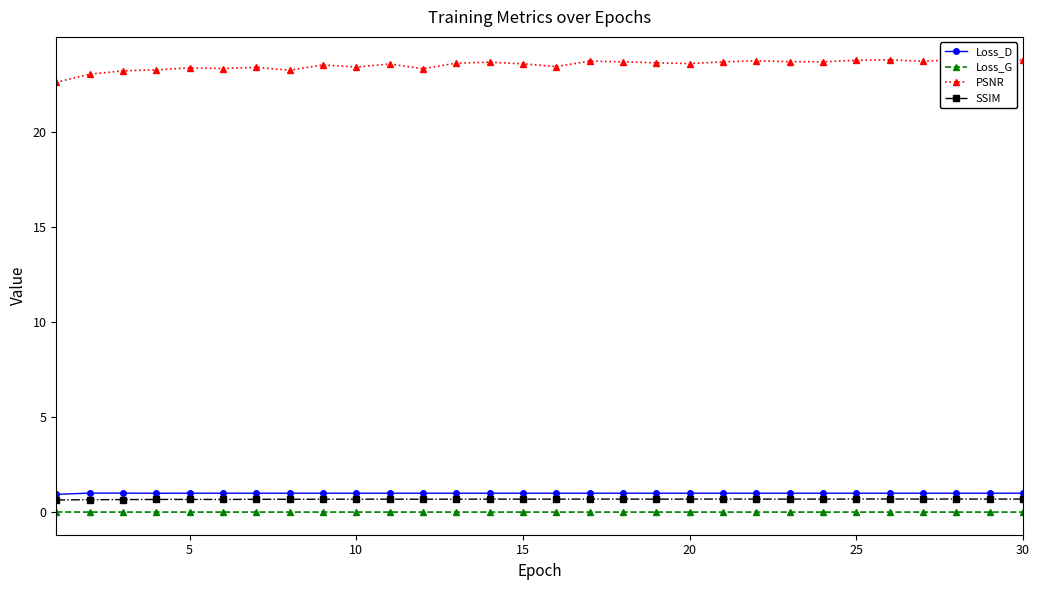

Does the chart display data point markers on the line(s)?

Yes